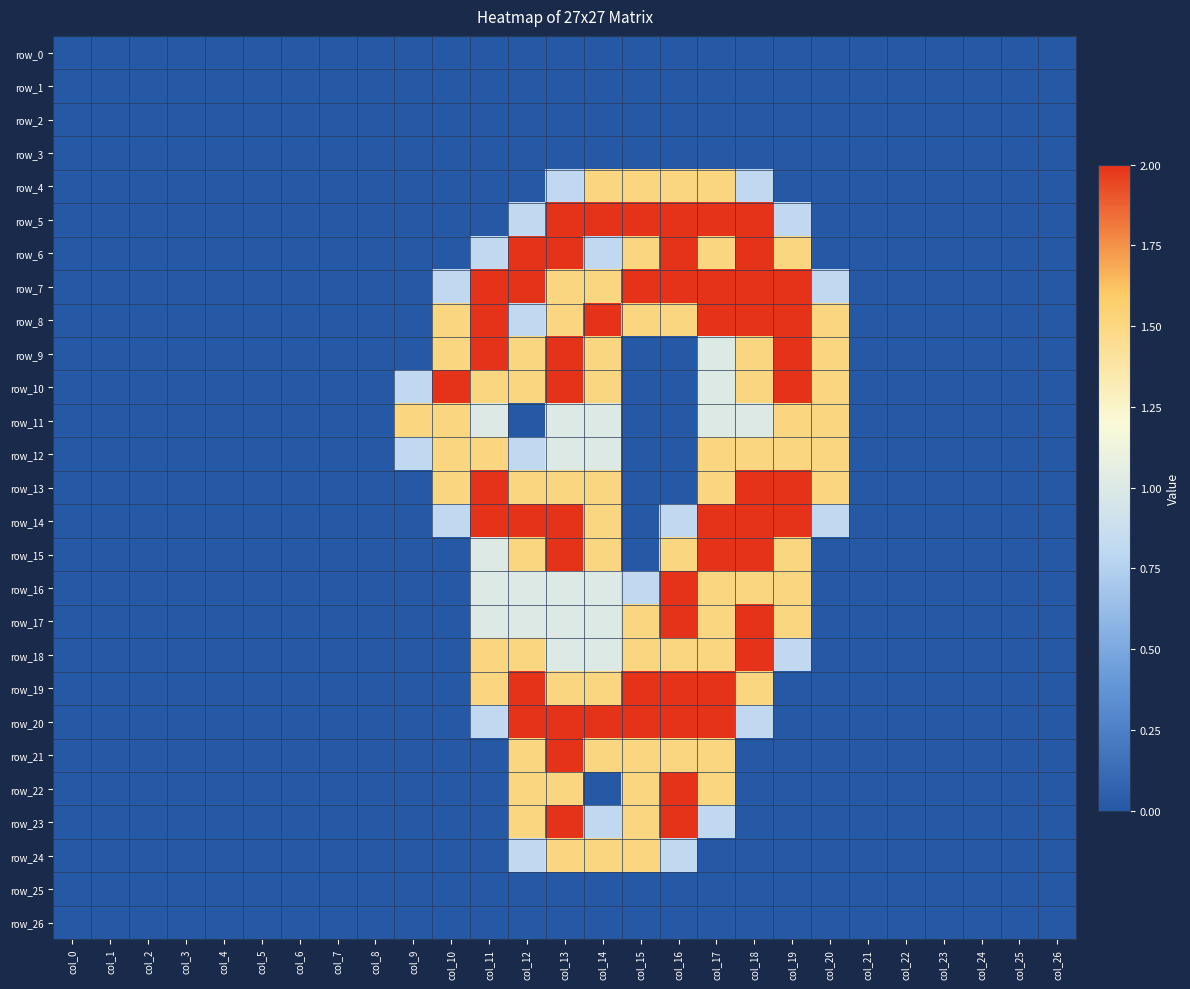

Which series has the largest total across all categories?

row_7